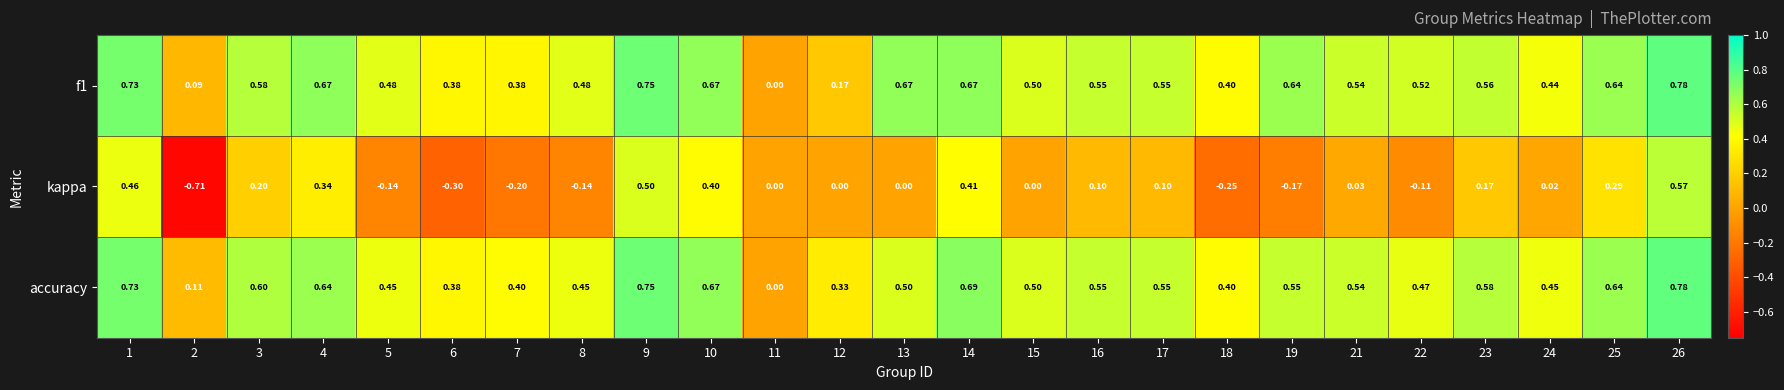

Which series has the largest range (max minus min)?

kappa